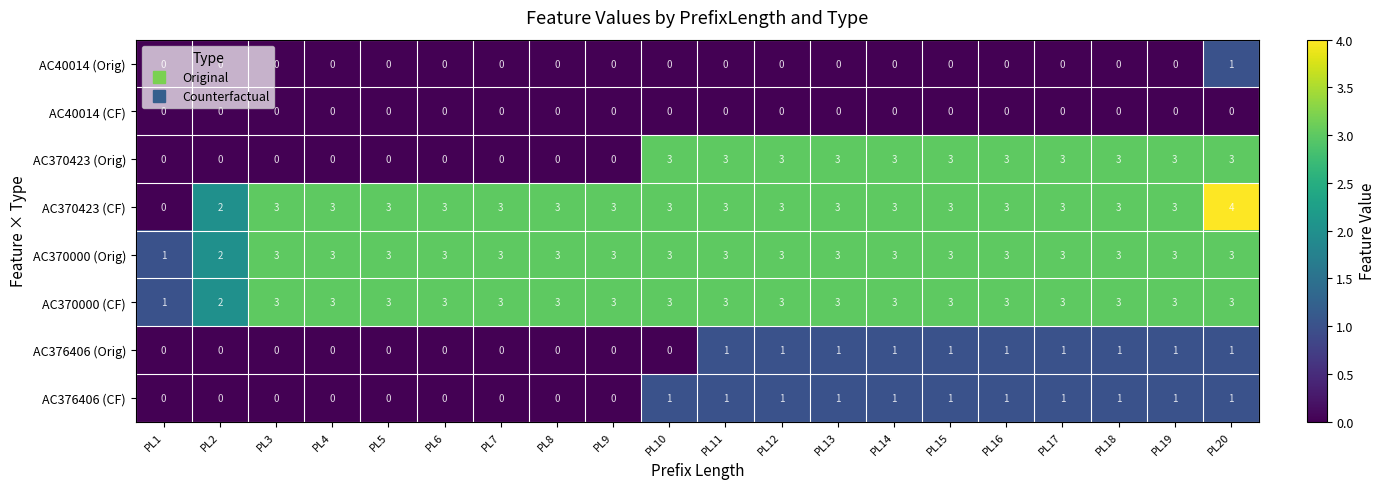

Read the AC370000 (Orig) value at PL18.

3